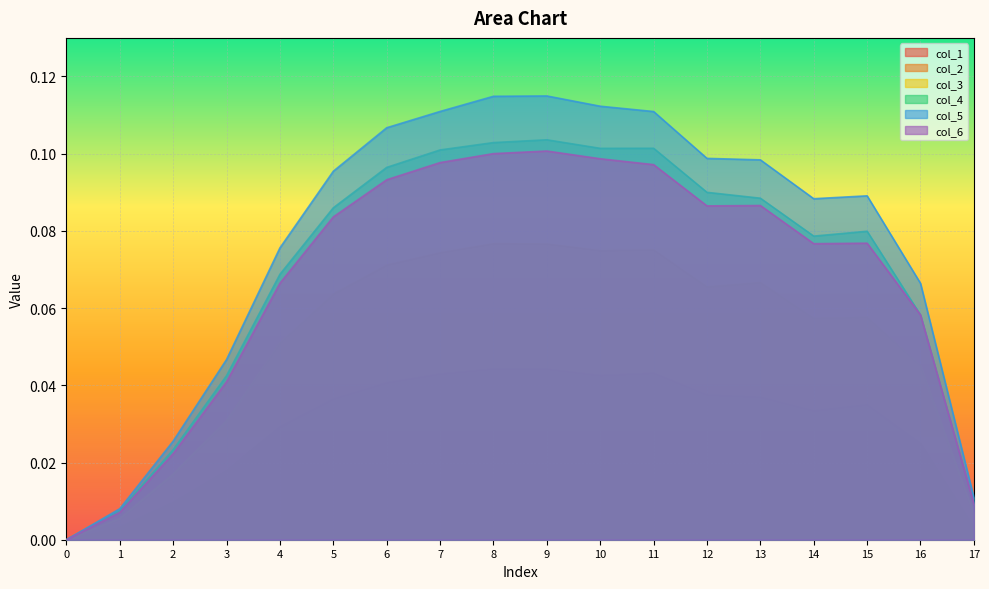

Reading left to right, list all the values displayed in this chart.

col_1: 0=0.0	1=0.0	2=0.0	3=0.0	4=0.0	5=0.0	6=0.0	7=0.0	8=0.0	9=0.0	10=0.0	11=0.0	12=0.0	13=0.0	14=0.0	15=0.0	16=0.0	17=0.0
col_2: 0=0.0	1=0.0	2=0.0	3=0.0	4=0.0	5=0.0	6=0.0	7=0.0	8=0.0	9=0.0	10=0.0	11=0.0	12=0.0	13=0.0	14=0.0	15=0.0	16=0.0	17=0.0
col_3: 0=0.0	1=0.0	2=0.0	3=0.0	4=0.1	5=0.1	6=0.1	7=0.1	8=0.1	9=0.1	10=0.1	11=0.1	12=0.1	13=0.1	14=0.1	15=0.1	16=0.0	17=0.0
col_4: 0=0.0	1=0.0	2=0.0	3=0.0	4=0.1	5=0.1	6=0.1	7=0.1	8=0.1	9=0.1	10=0.1	11=0.1	12=0.1	13=0.1	14=0.1	15=0.1	16=0.1	17=0.0
col_5: 0=0.0	1=0.0	2=0.0	3=0.0	4=0.1	5=0.1	6=0.1	7=0.1	8=0.1	9=0.1	10=0.1	11=0.1	12=0.1	13=0.1	14=0.1	15=0.1	16=0.1	17=0.0
col_6: 0=0.0	1=0.0	2=0.0	3=0.0	4=0.1	5=0.1	6=0.1	7=0.1	8=0.1	9=0.1	10=0.1	11=0.1	12=0.1	13=0.1	14=0.1	15=0.1	16=0.1	17=0.0